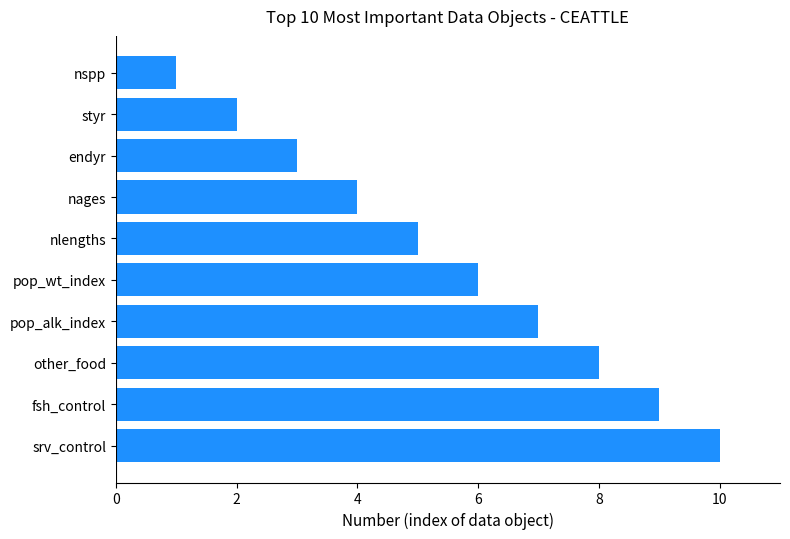

Reading bottom to top, extract all data points from this chart.

10	9	8	7	6	5	4	3	2	1